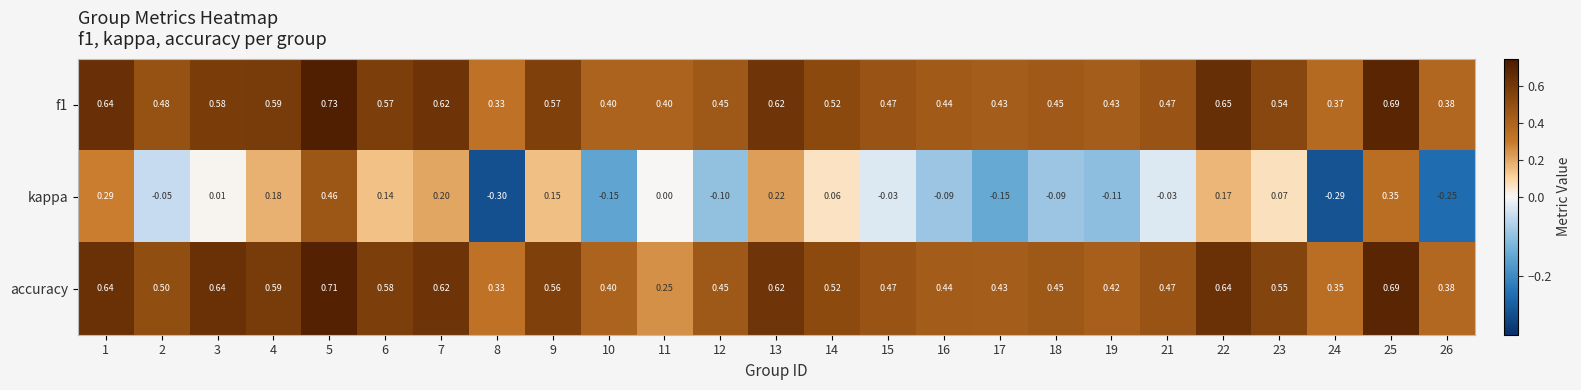

Which series has the widest spread of values?

kappa